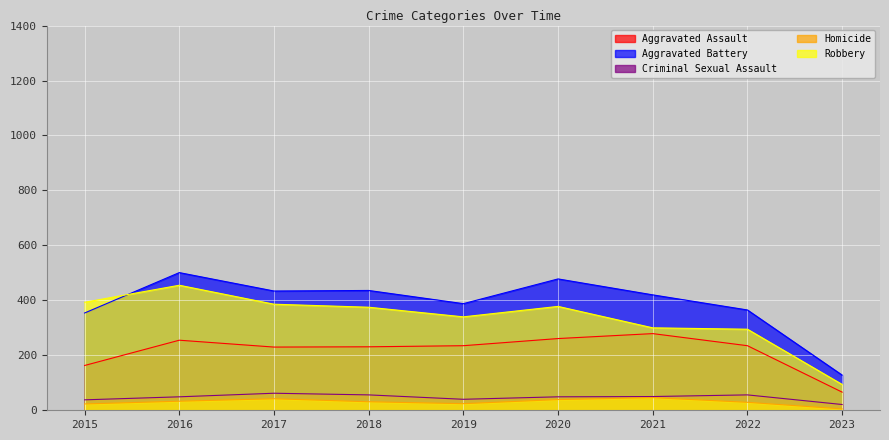

Between 2018 and 2017, which is larger?

2018